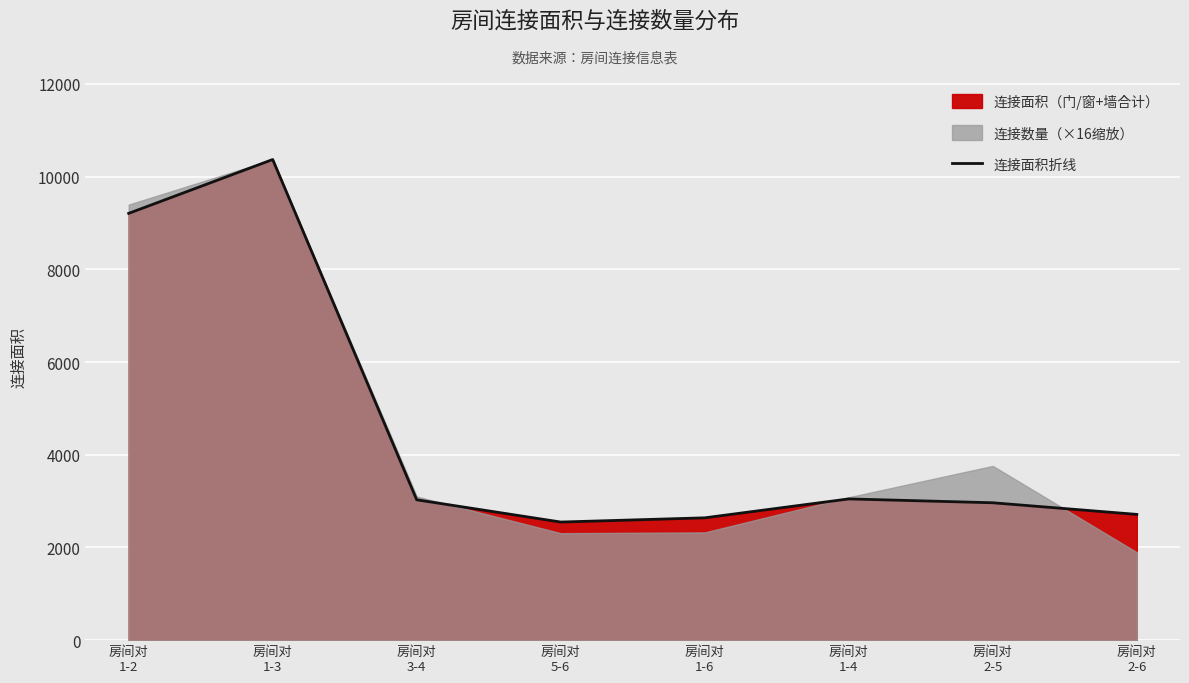

Rank the categories by value from highest to lowest.

房间对
1-3, 房间对
1-2, 房间对
1-4, 房间对
3-4, 房间对
2-5, 房间对
2-6, 房间对
1-6, 房间对
5-6